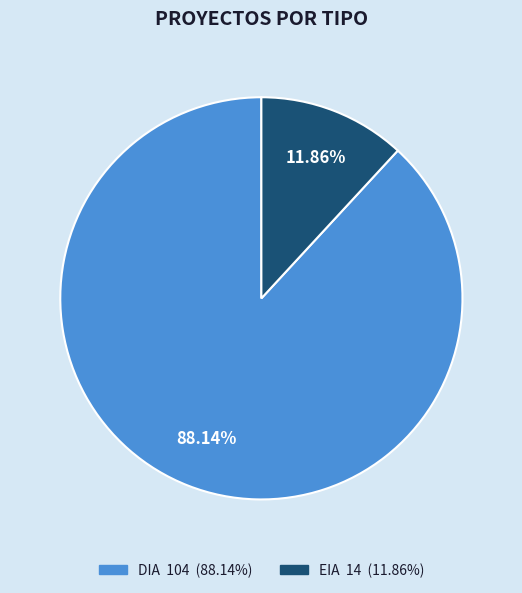

To the nearest percent, what is the difference between the EIA and DIA slice percentages?

76%